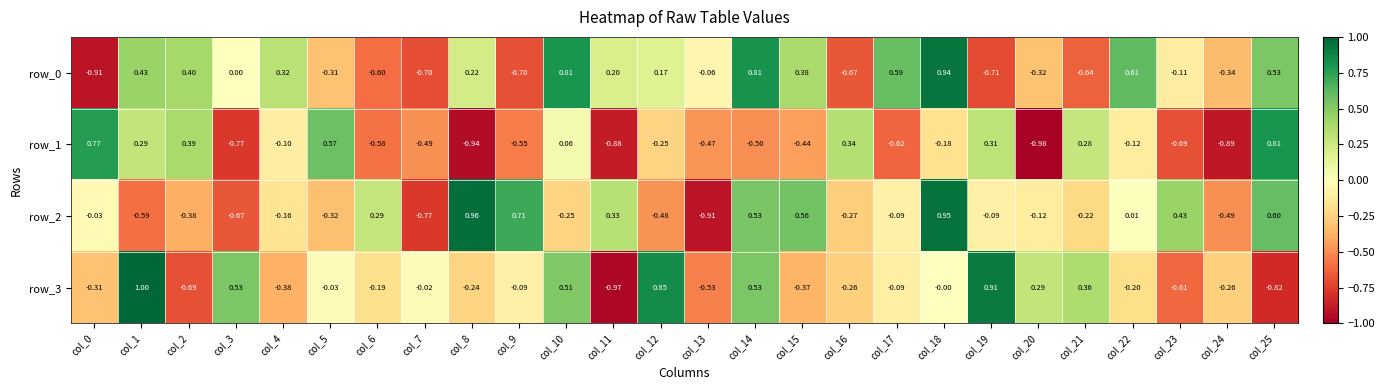

True or false: row_2 has a value of -0.2 at col_21.

True